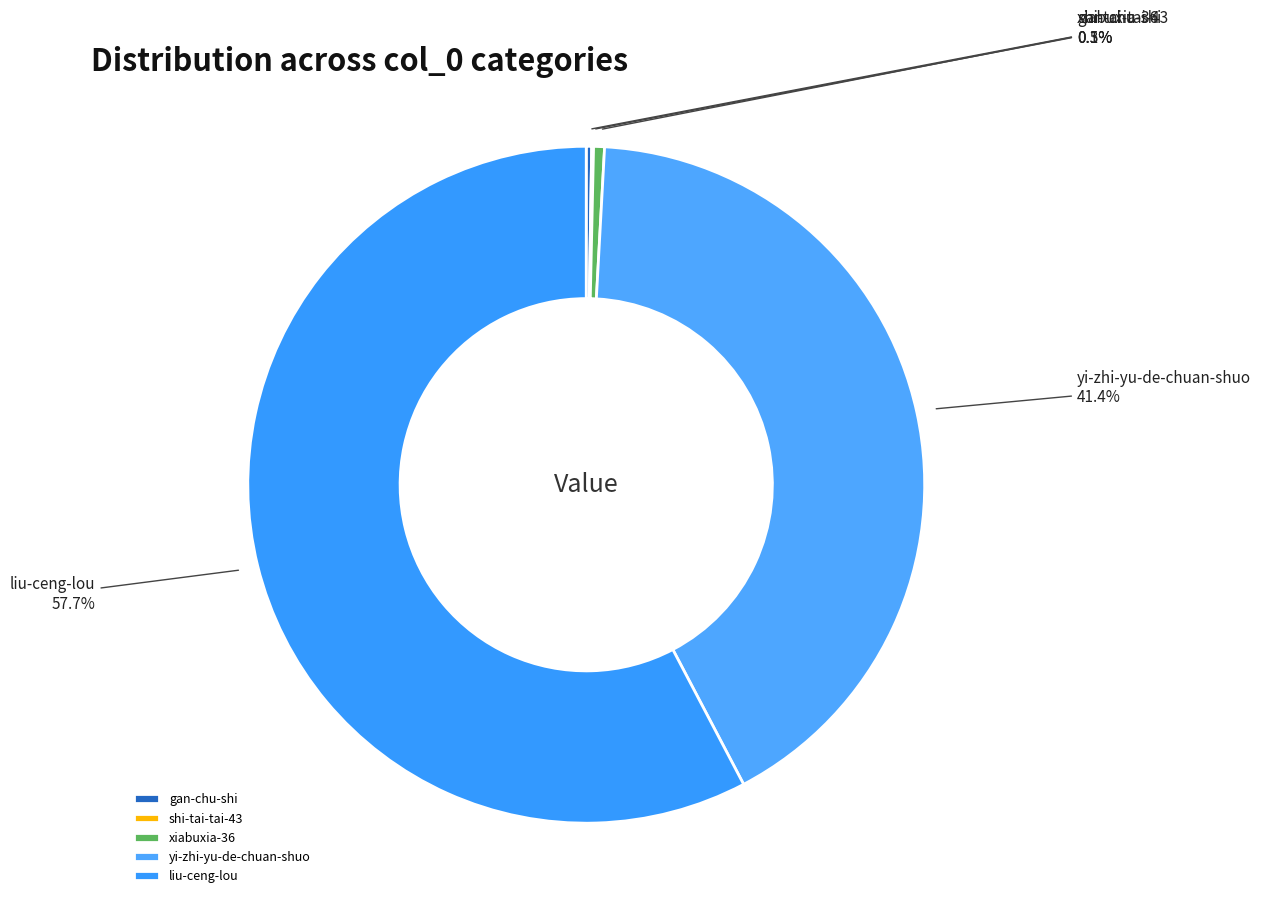

To the nearest percent, what is the average slice percentage?

20%